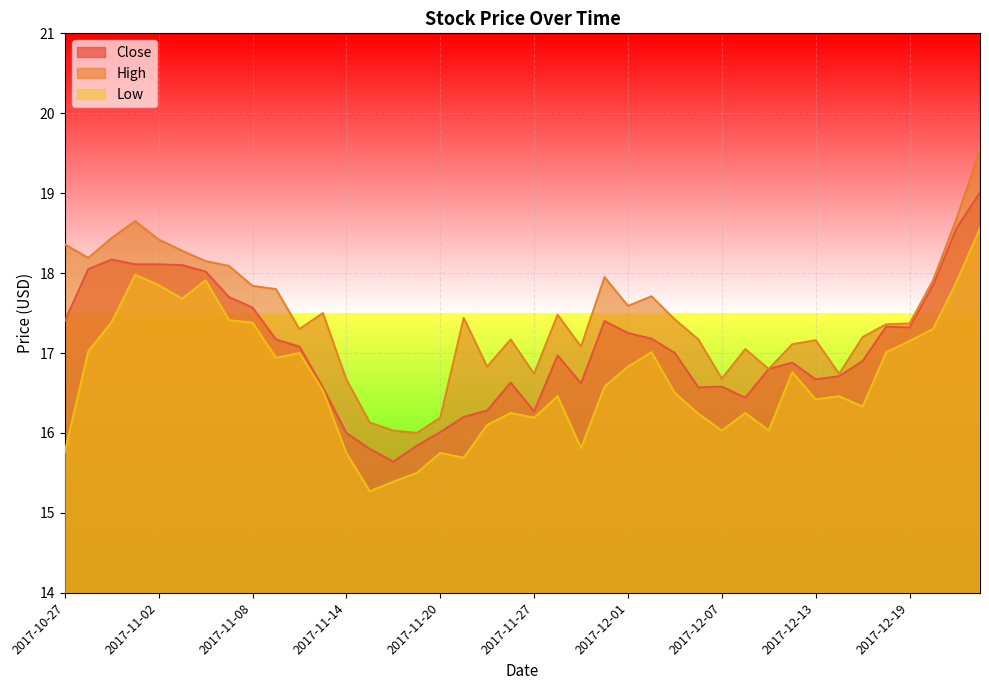

True or false: Low and High cross at least once.

False